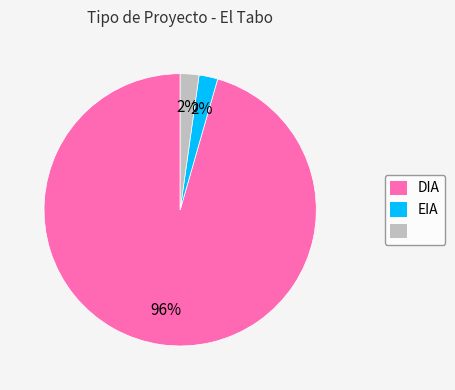

How many segments does this pie chart have?

3